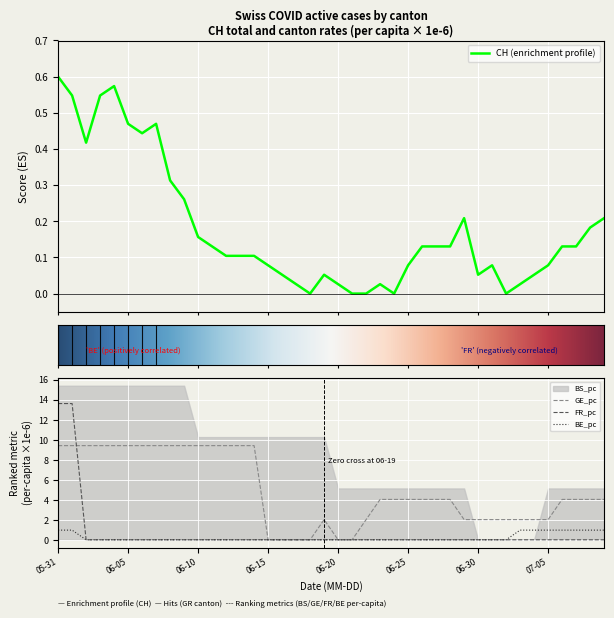

True or false: BE_pc and FR_pc cross at least once.

False